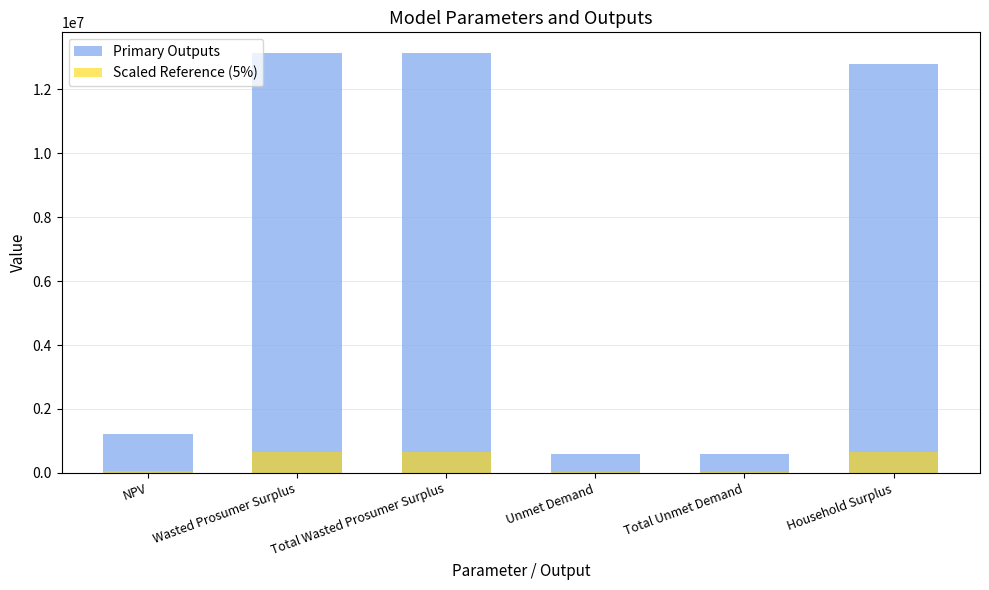

How many values in the Primary Outputs series exceed 12799144?

3